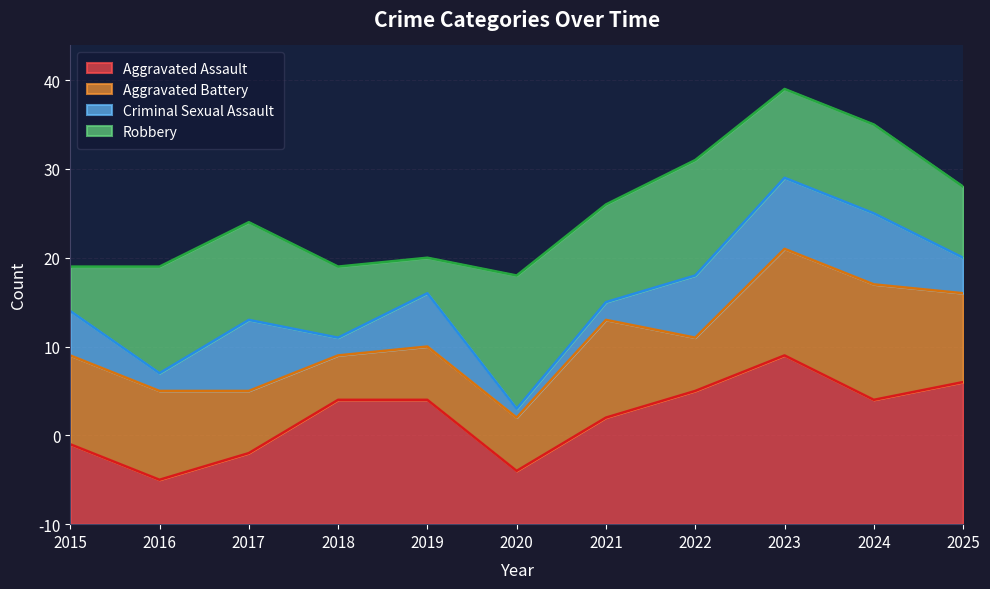

Does the chart display data point markers on the line(s)?

No